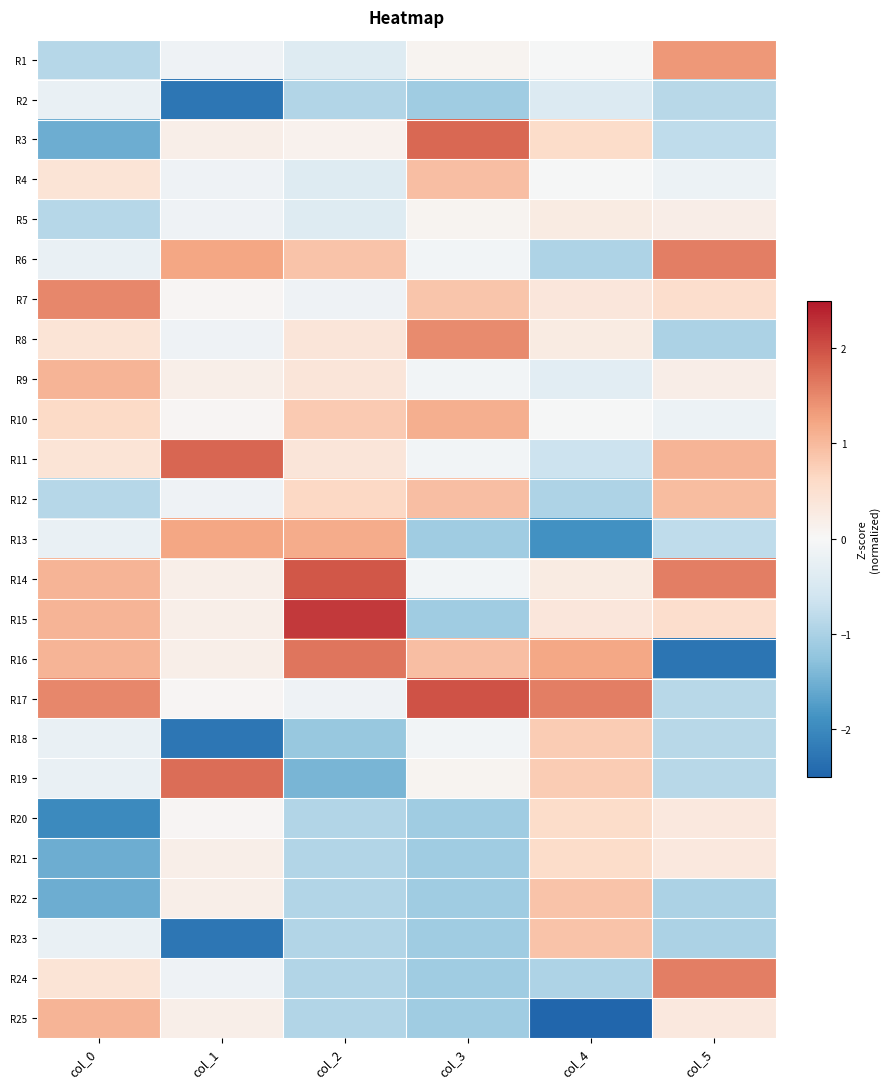

How many data points does each series have?

6